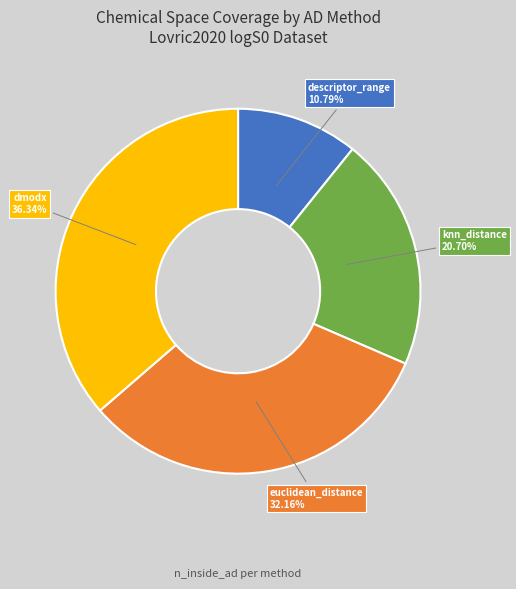

Is there any slice that represents more than half of the pie?

No